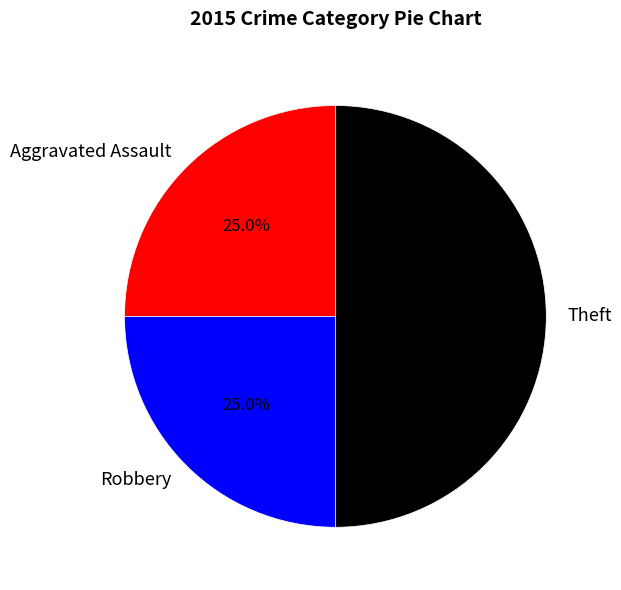

How many slices are in this pie chart?

3